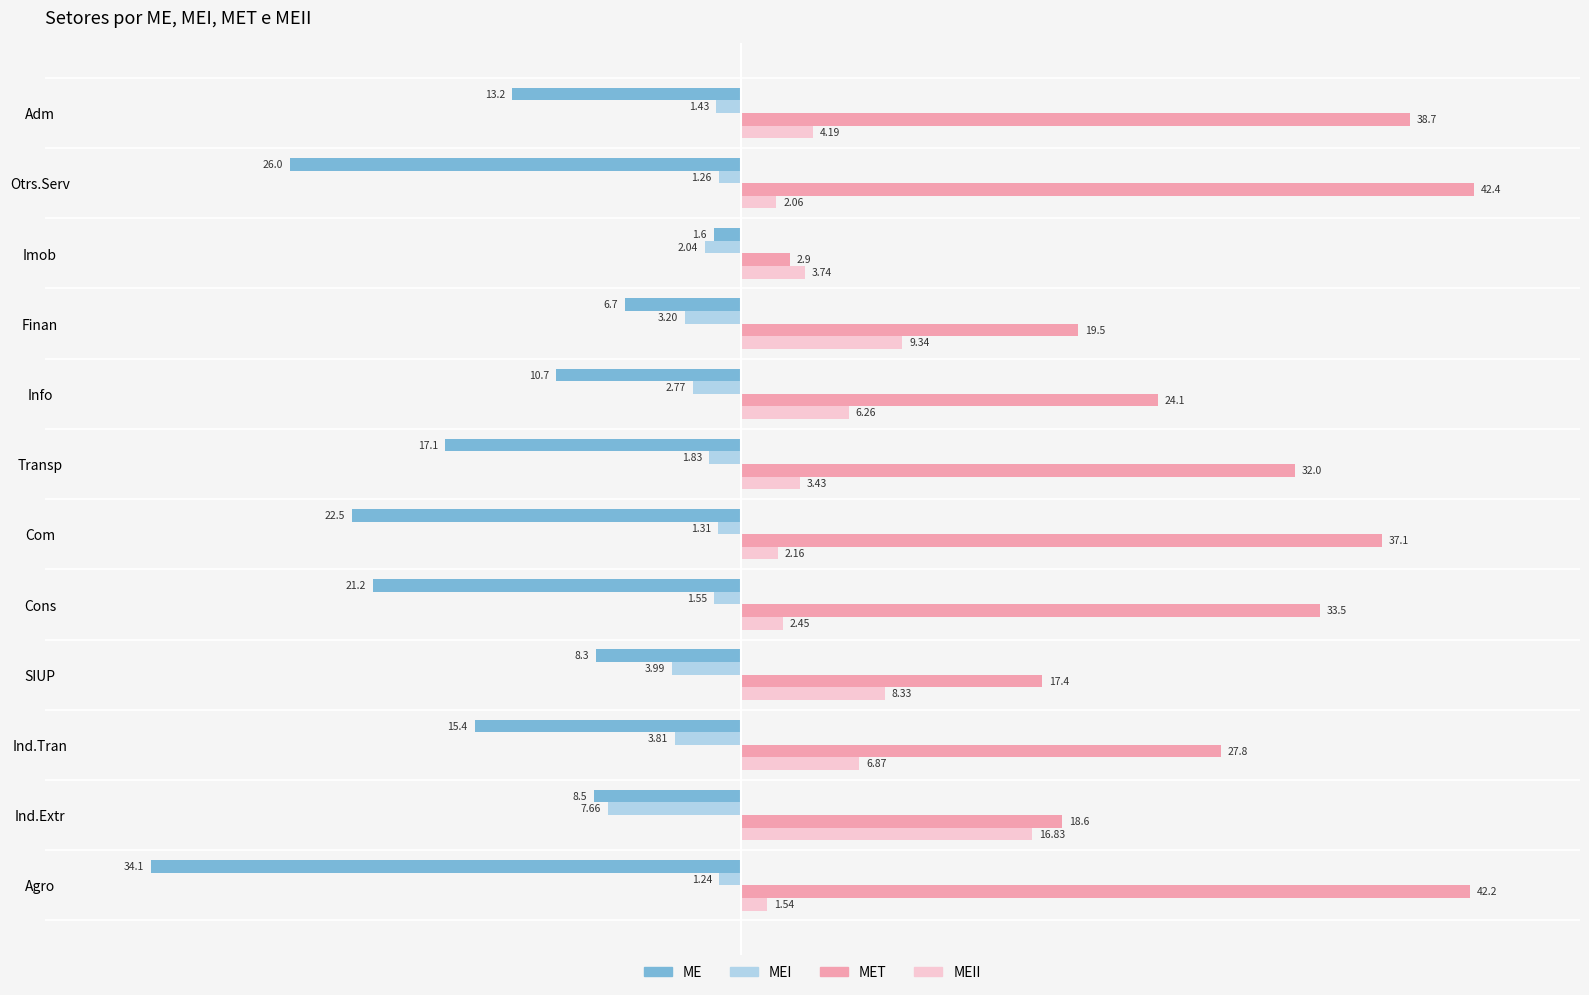

What are all the series names shown in the legend?

ME, MEI, MET, MEII